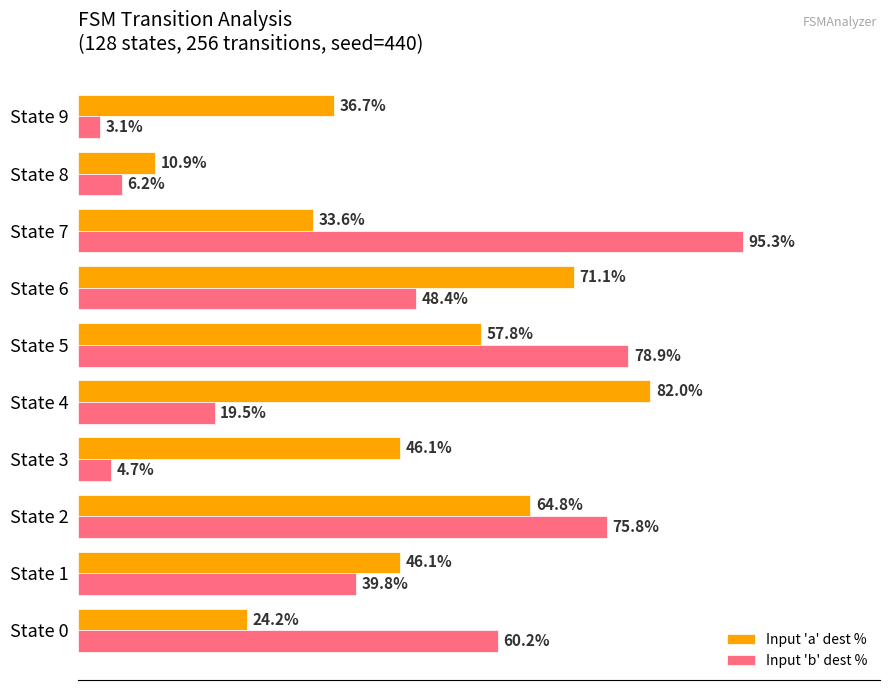

Is the value of Input 'a' dest % at State 0 greater than the value of Input 'b' dest % at State 6?

No